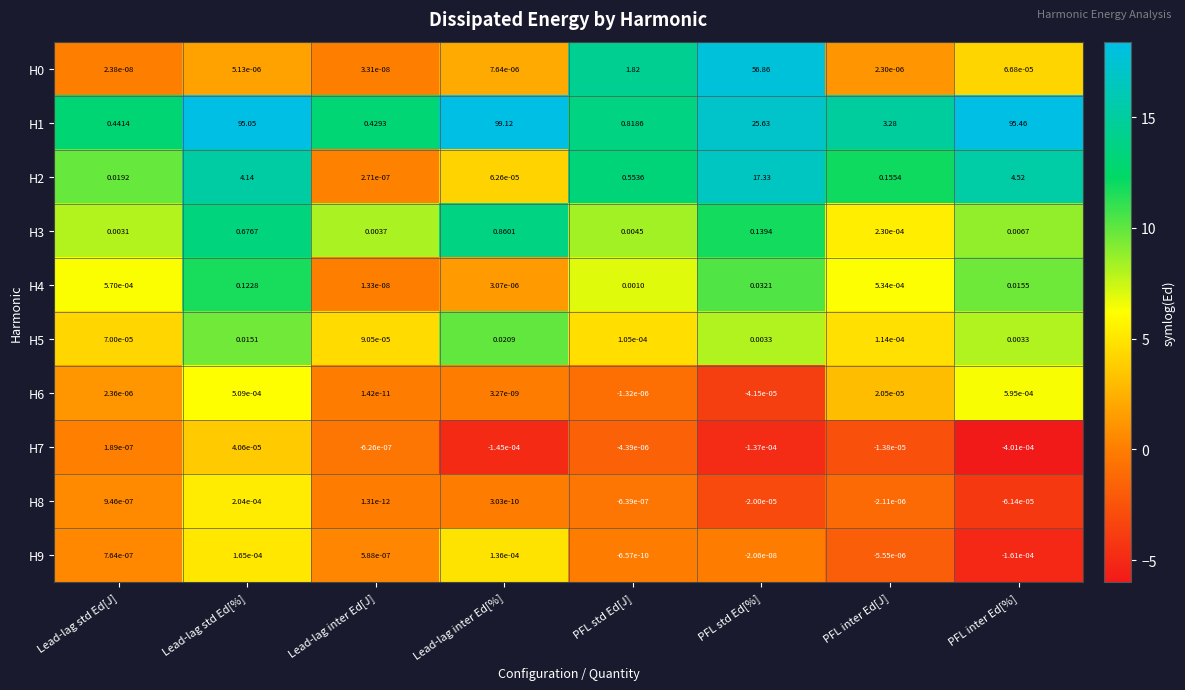

Rank the categories by H0 value from lowest to highest.

Lead-lag std Ed[J], Lead-lag inter Ed[J], PFL inter Ed[J], Lead-lag std Ed[%], Lead-lag inter Ed[%], PFL inter Ed[%], PFL std Ed[J], PFL std Ed[%]